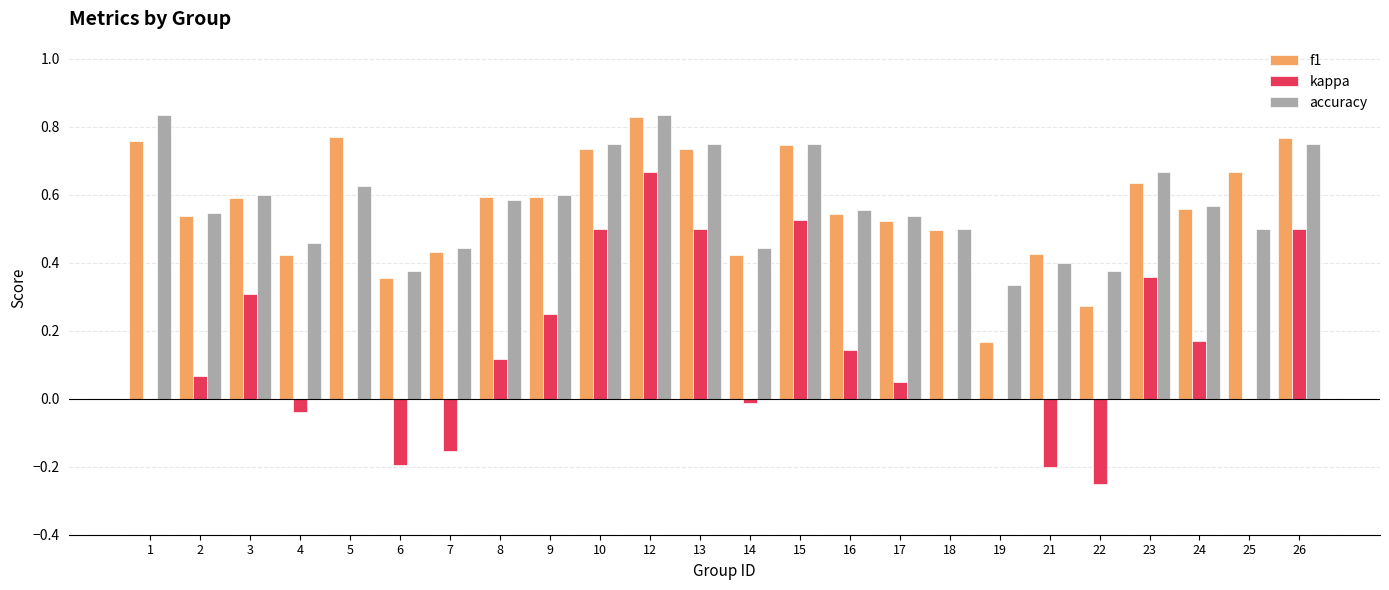

How many series are shown in this chart?

3